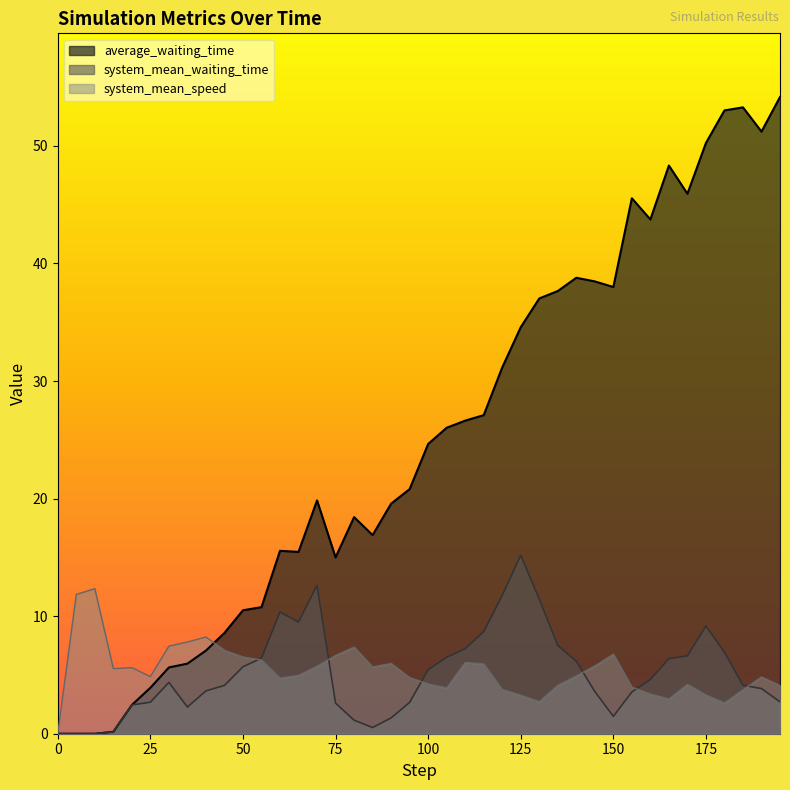

True or false: system_mean_waiting_time has a value of 1.4 at 105.

False